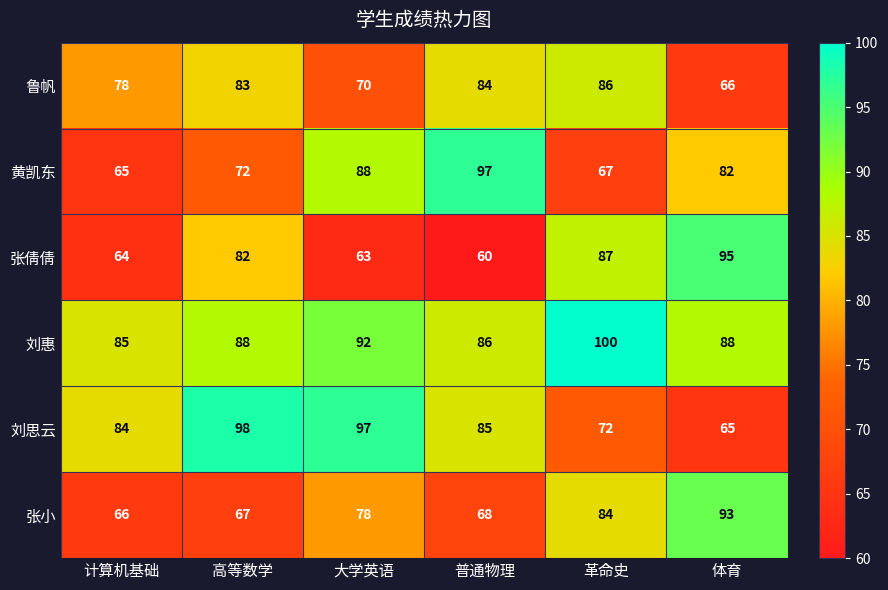

What is the difference between the maximum and second lowest values in the 刘惠 series?

14